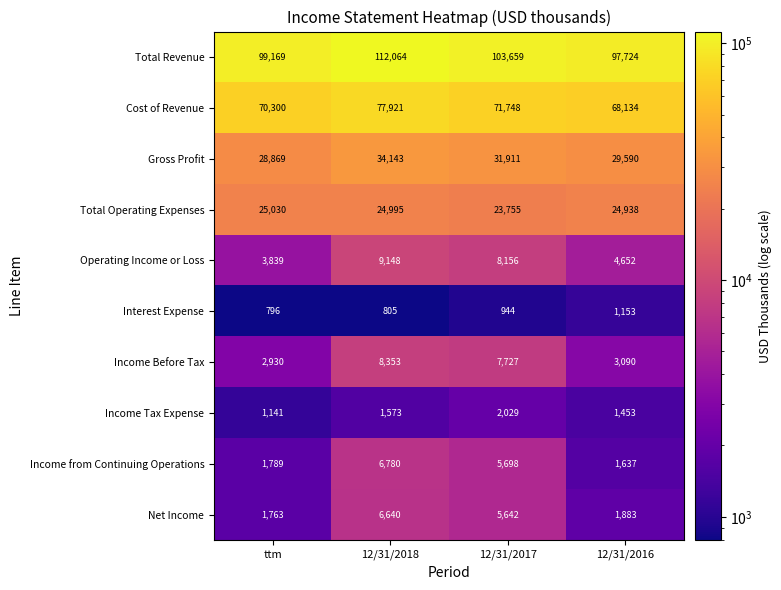

What is the difference between the maximum and minimum values in the Income Tax Expense series?

888